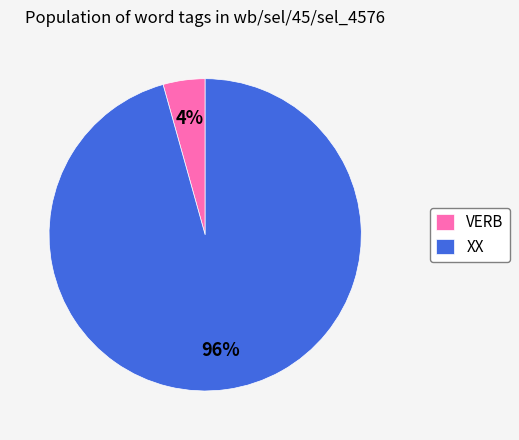

Combined, do XX and VERB account for over 50%?

Yes